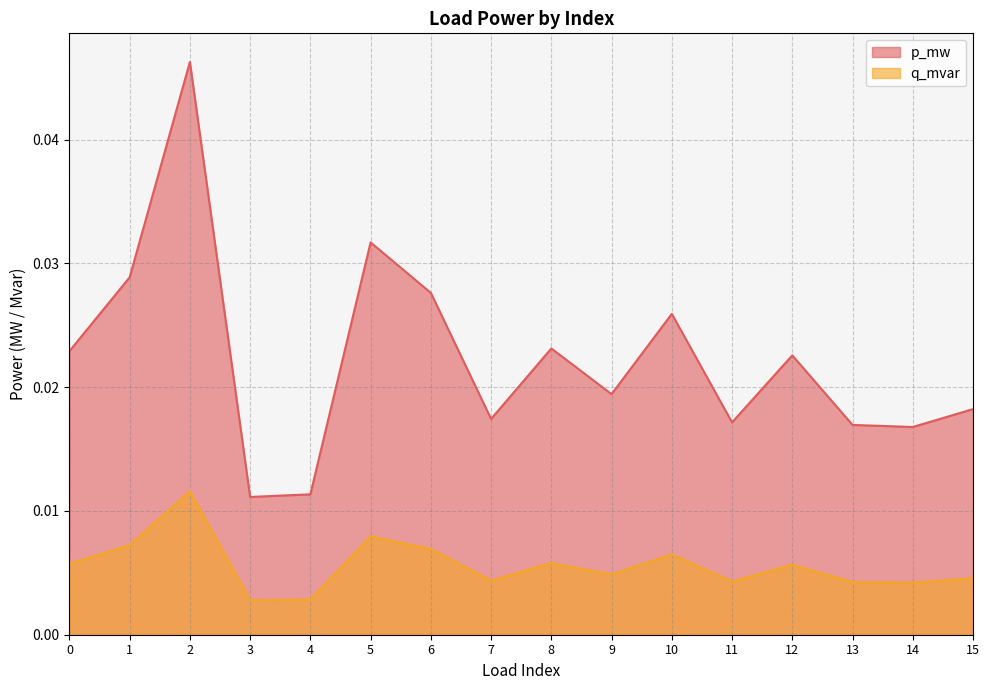

Which category has the lowest value in the p_mw series?

3